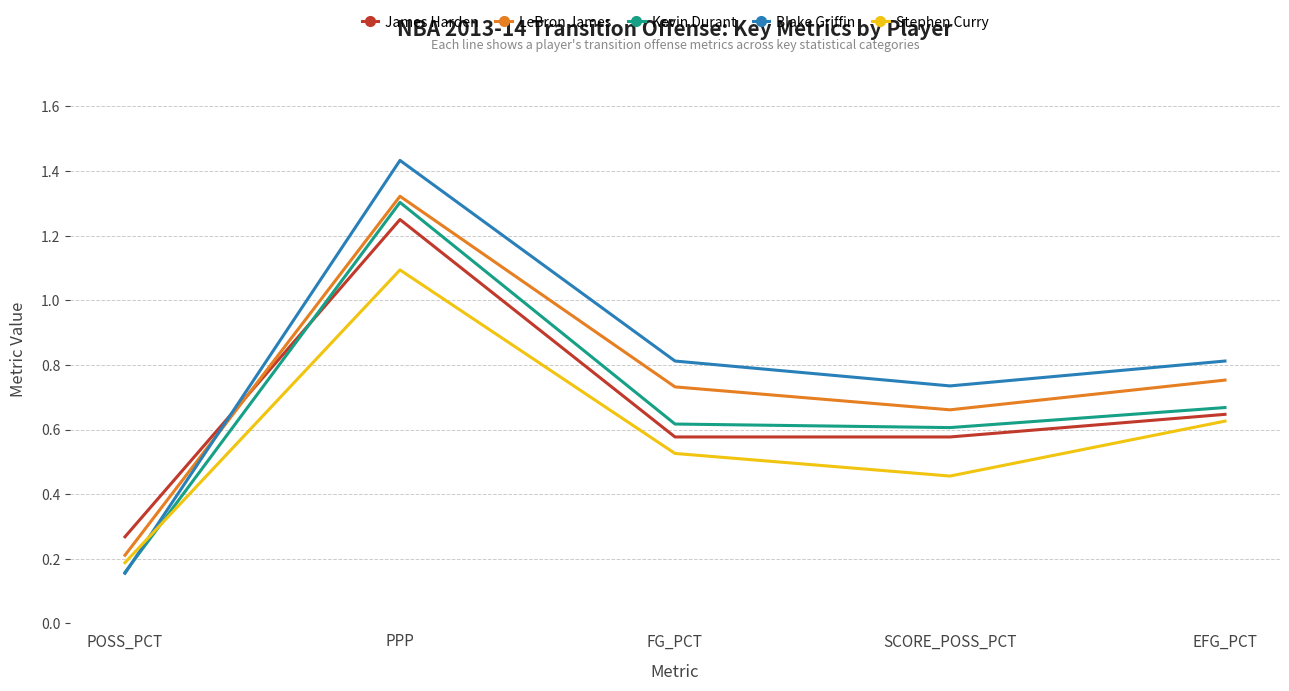

How many lines are shown in the chart?

5